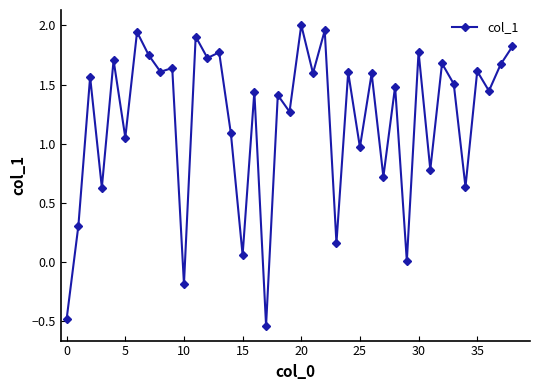

What is the average value?

1.2